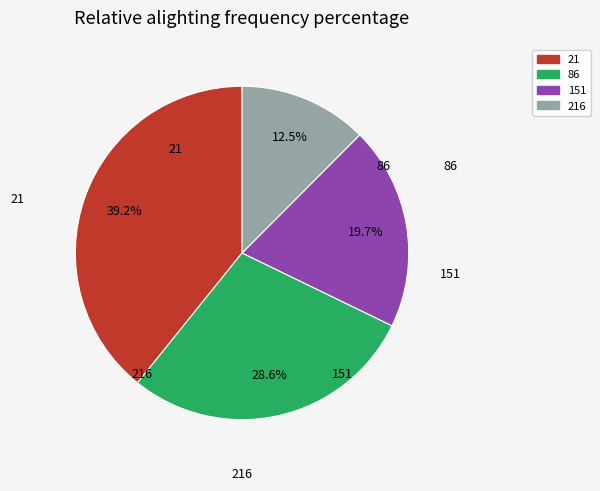

Is there any slice that represents more than half of the pie?

No